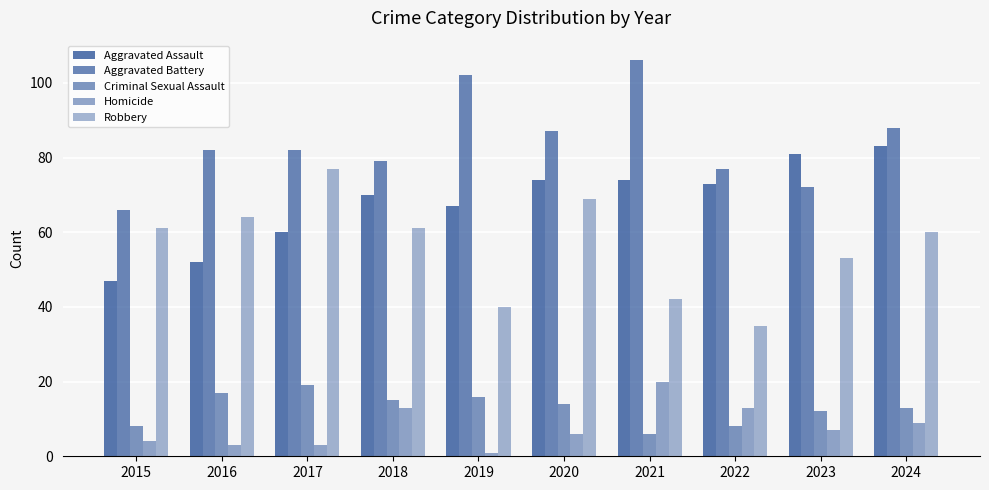

What is the difference between the maximum and minimum values in the Criminal Sexual Assault series?

13